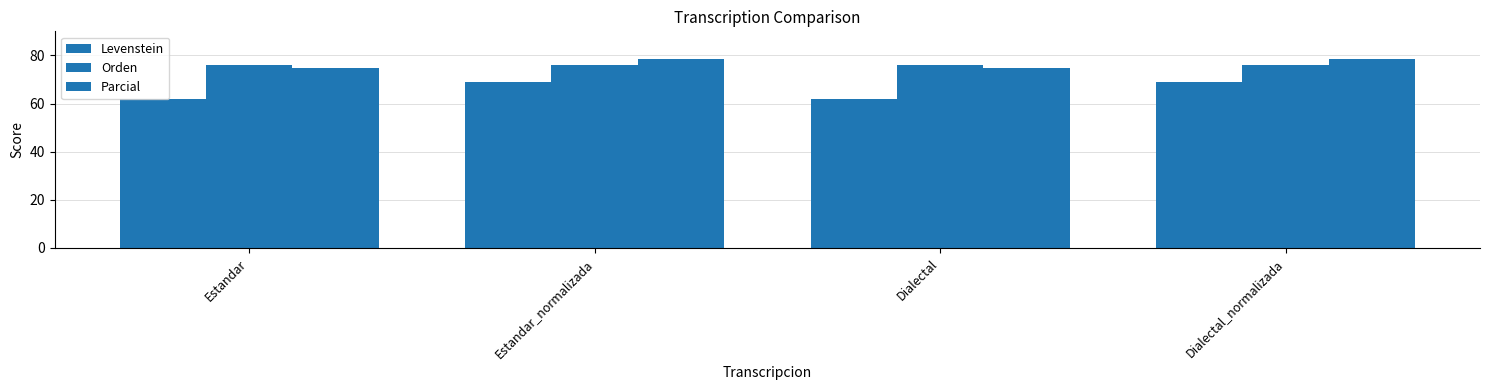

At which category is the sum across all series the highest?

Estandar_normalizada